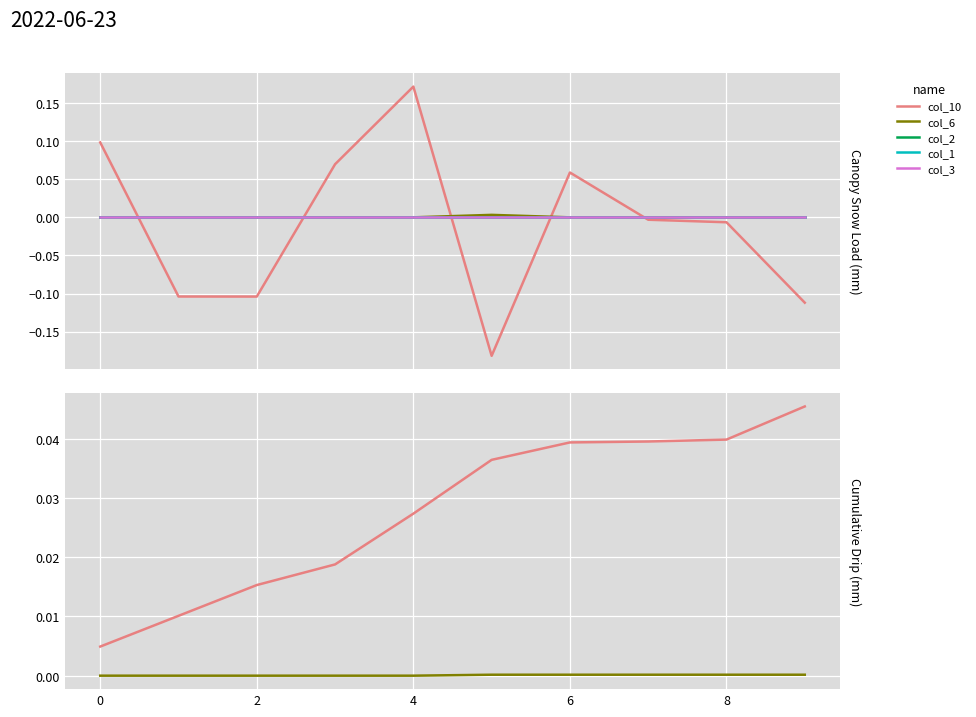

True or false: col_3 and col_6 cross at least once.

False